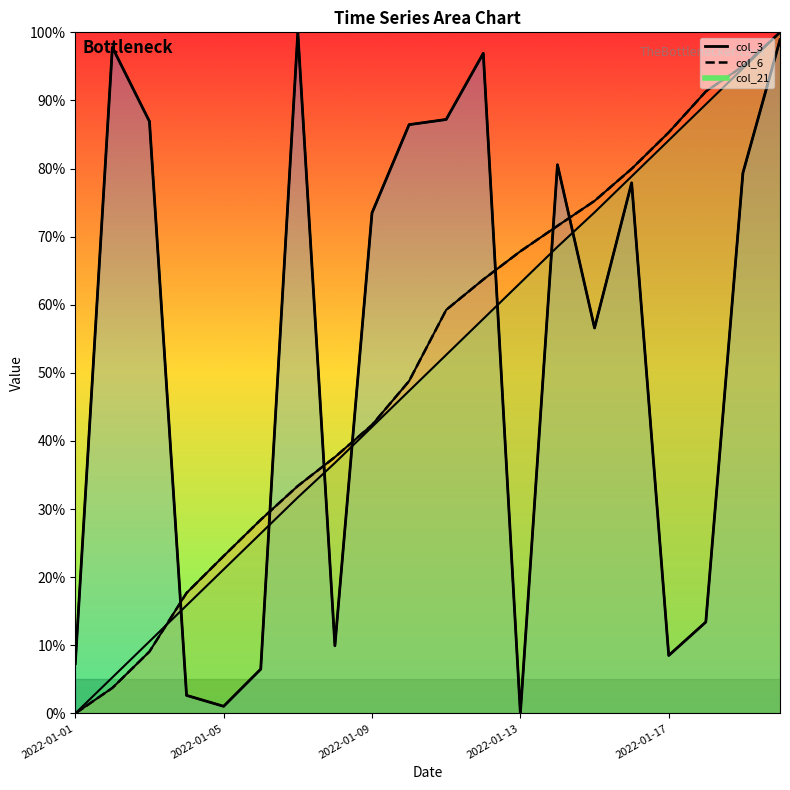

Reading left to right, transcribe all the data shown in this chart.

col_3: 7.3	97.8	86.9	2.7	1.0	6.5	100.0	9.9	73.5	86.4	87.2	96.9	0.0	80.6	56.6	77.9	8.5	13.4	79.3	98.9
col_6: 0.0	3.7	9.1	17.7	23.1	28.4	33.4	37.6	42.4	48.8	59.2	63.7	67.8	71.6	75.2	80.0	85.3	91.3	95.0	100.0
col_21: 0.0	5.3	10.6	15.9	21.1	26.4	31.7	36.8	42.1	47.4	52.6	57.9	63.2	68.5	73.6	78.9	84.1	89.4	94.7	100.0